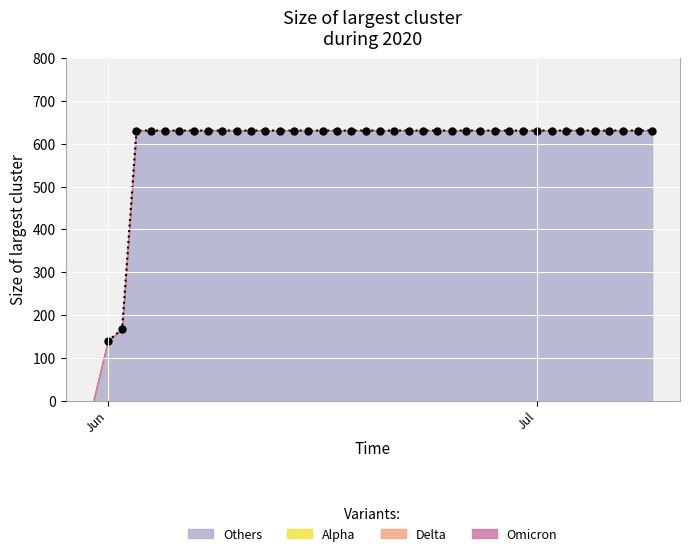

How many lines are shown in the chart?

1